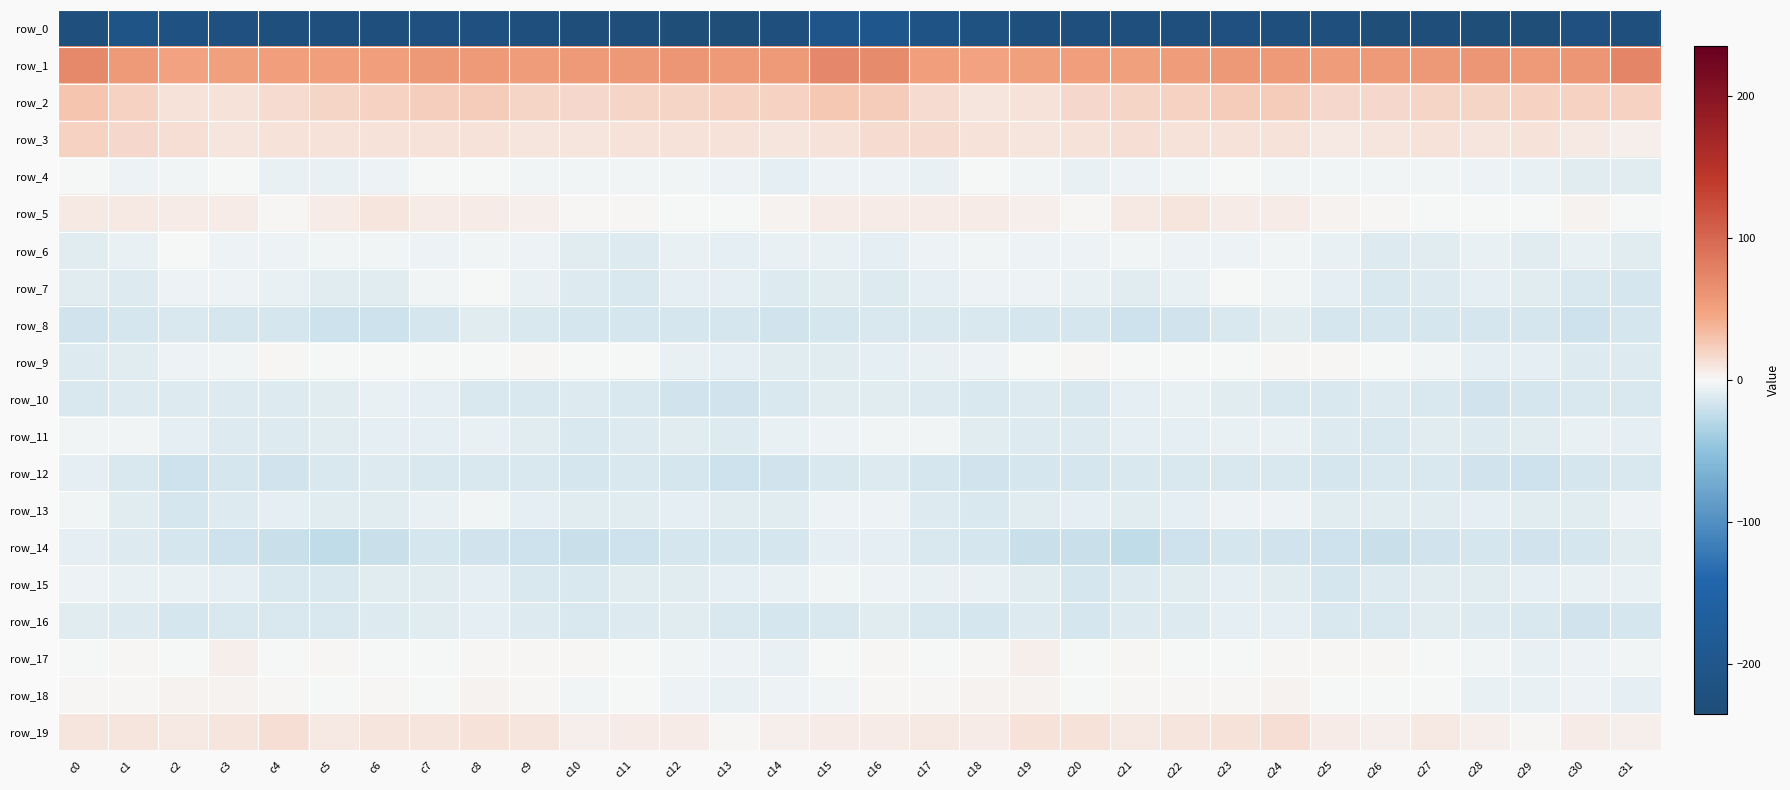

What is the difference between the row_14 values at c3 and c6?

1.7